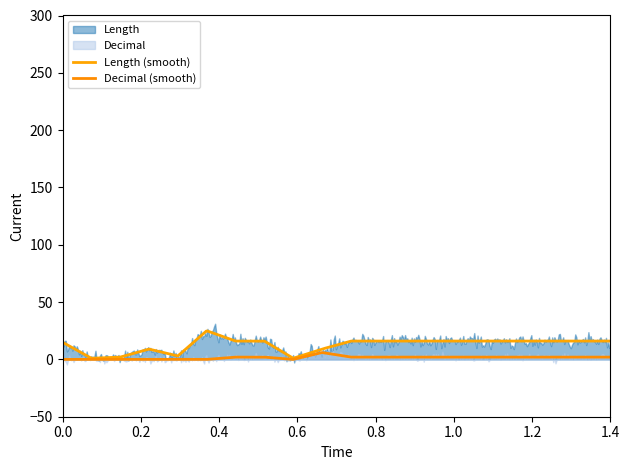

At how many categories does at least one series exceed 23?

1